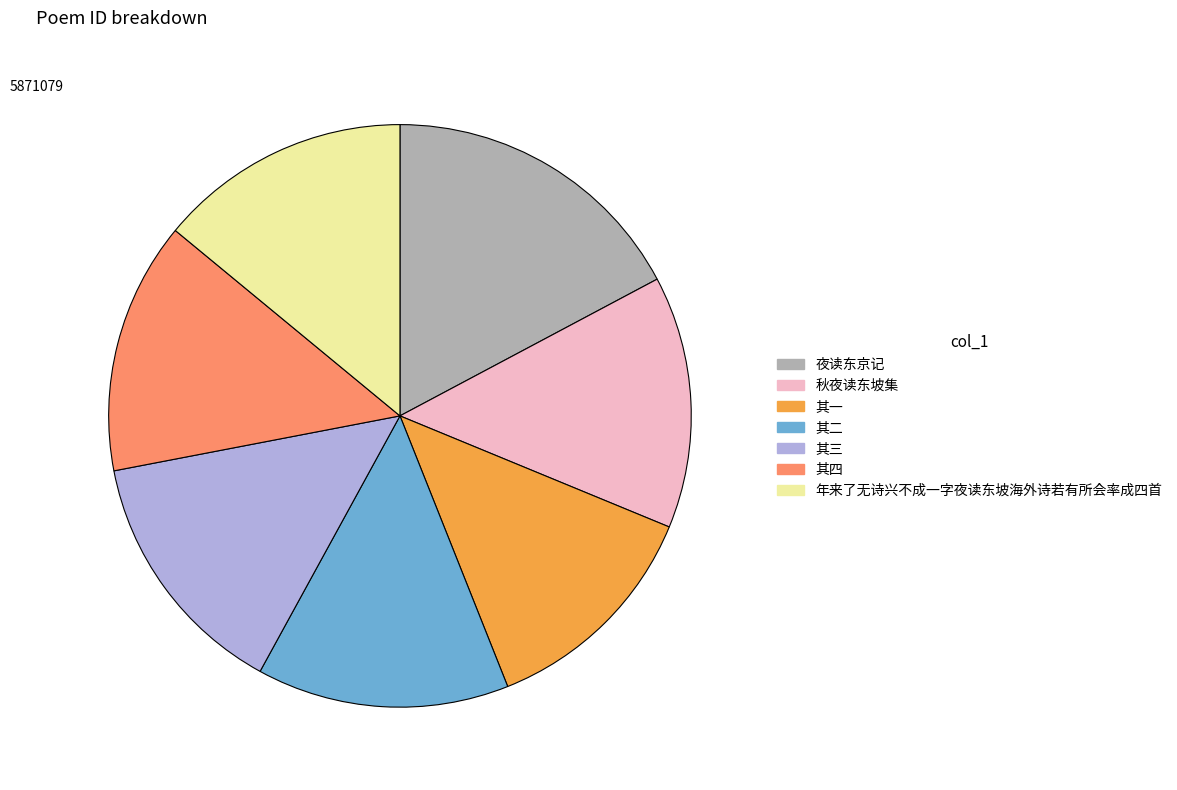

Is there a majority slice in this chart?

No